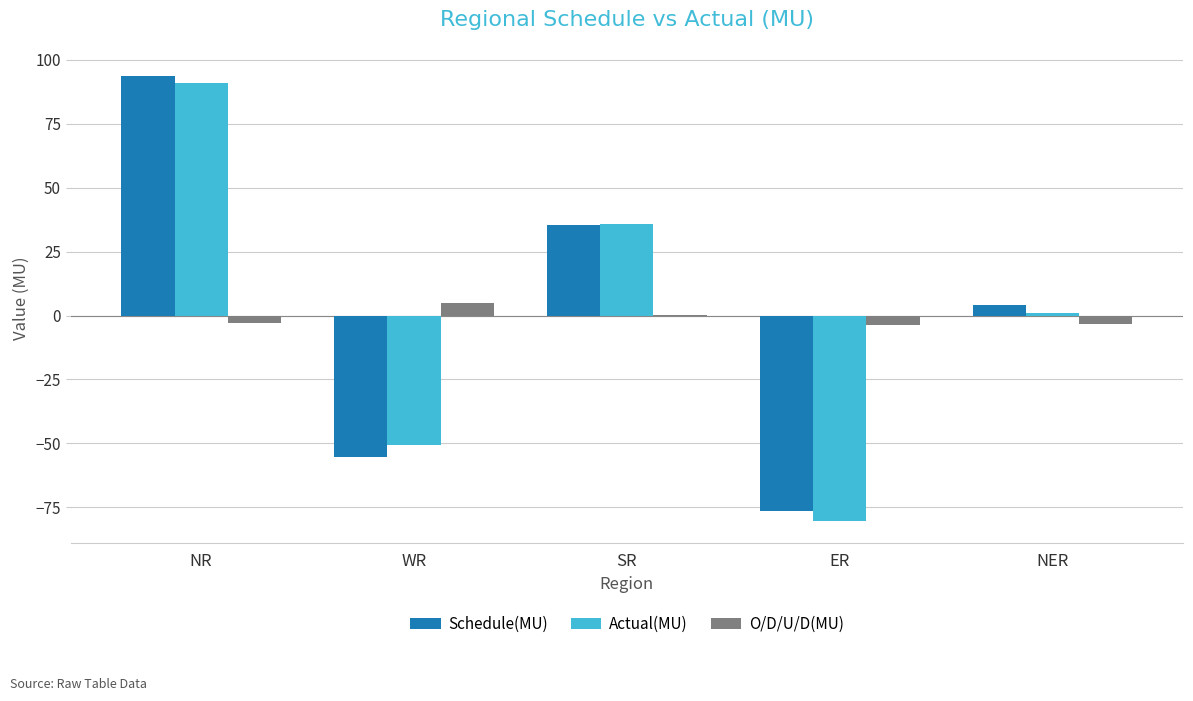

Between ER and NER, which series saw the biggest shift?

Actual(MU)